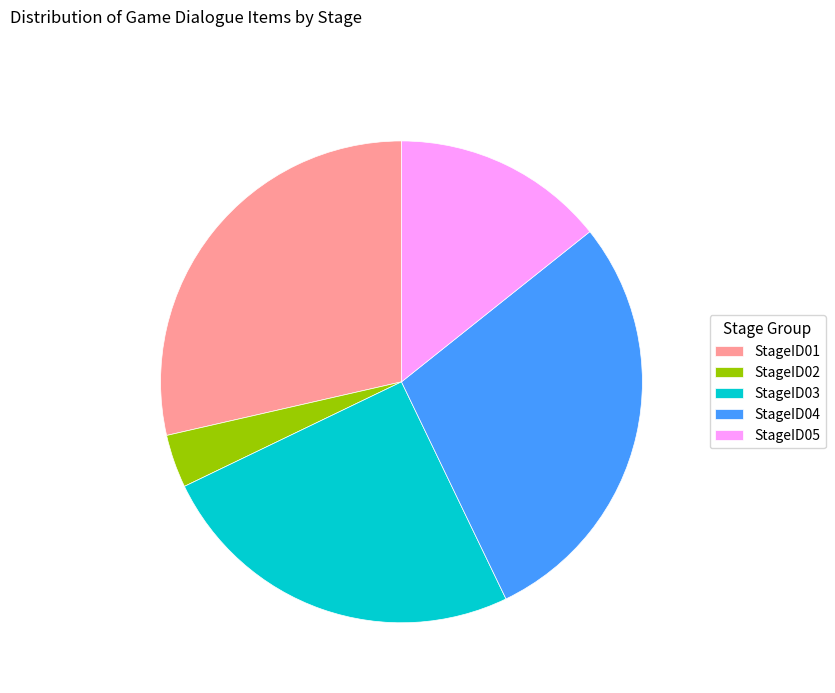

Is it true that StageID05 is 14% of the pie?

True